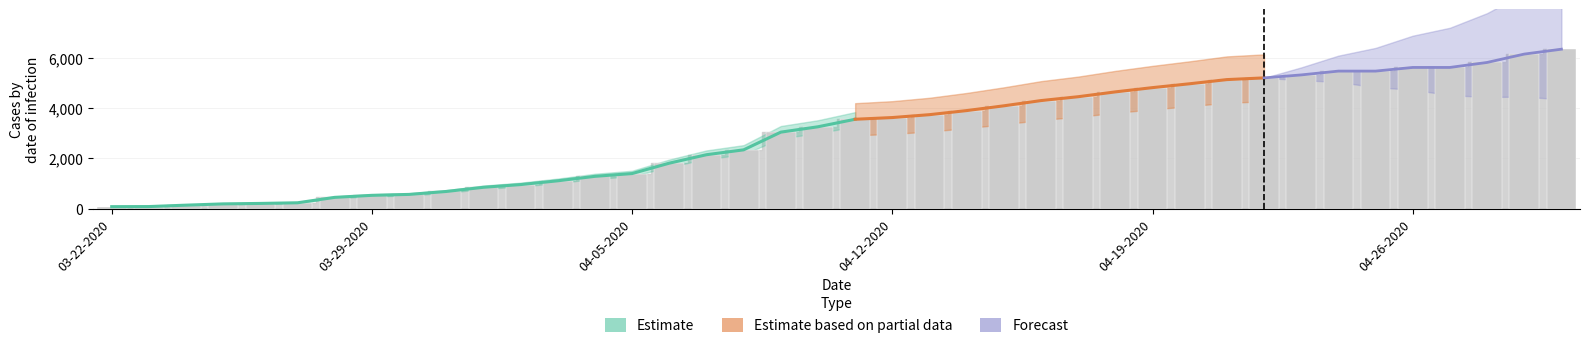

Between 04-19-2020 and 04-20-2020, which is larger?

04-20-2020